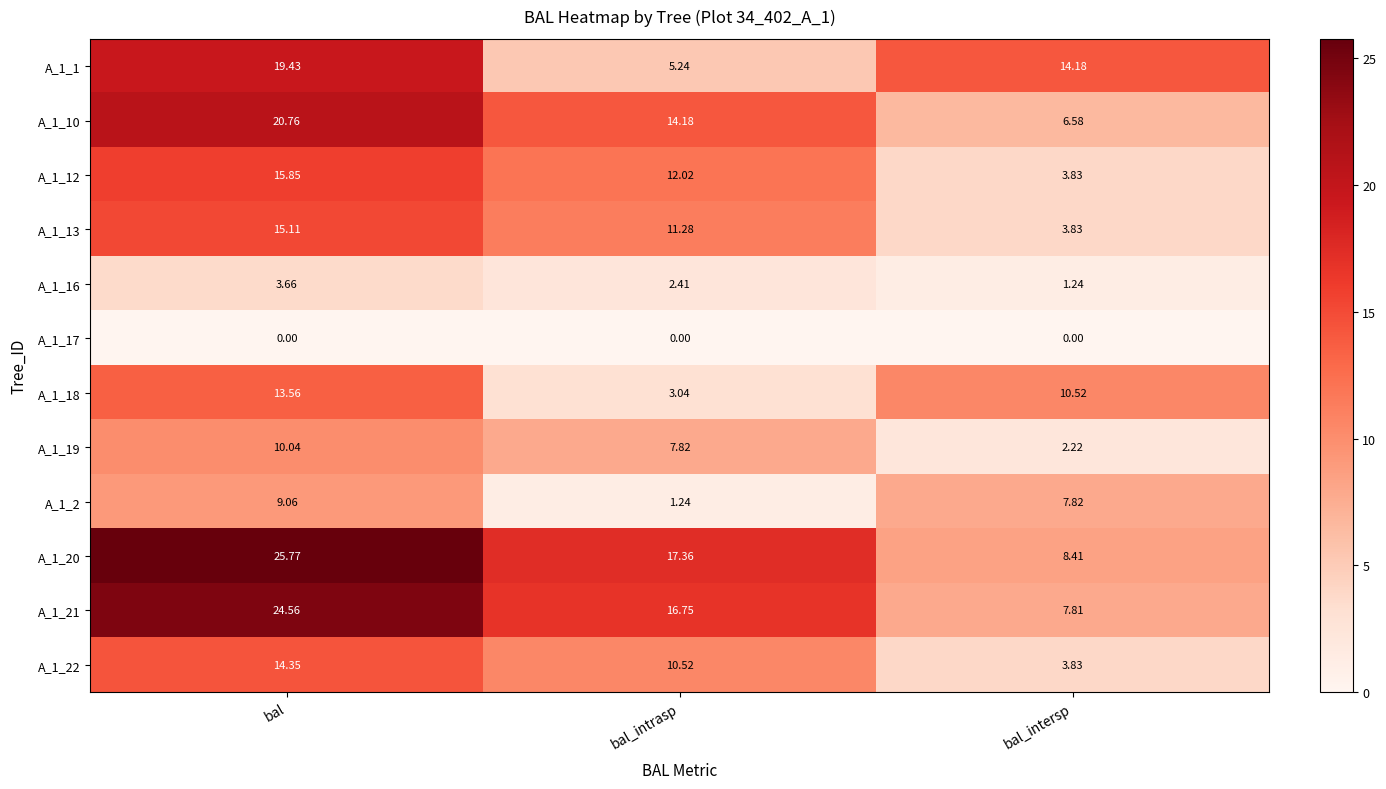

At which label does A_1_16 reach its minimum?

bal_intersp